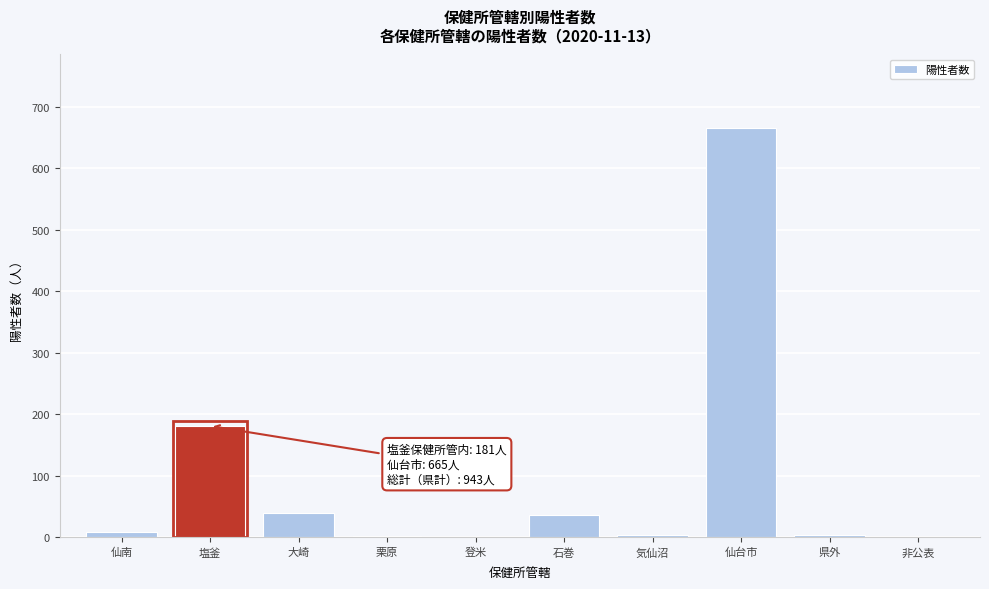

True or false: the data shows 36 at 石巻.

True